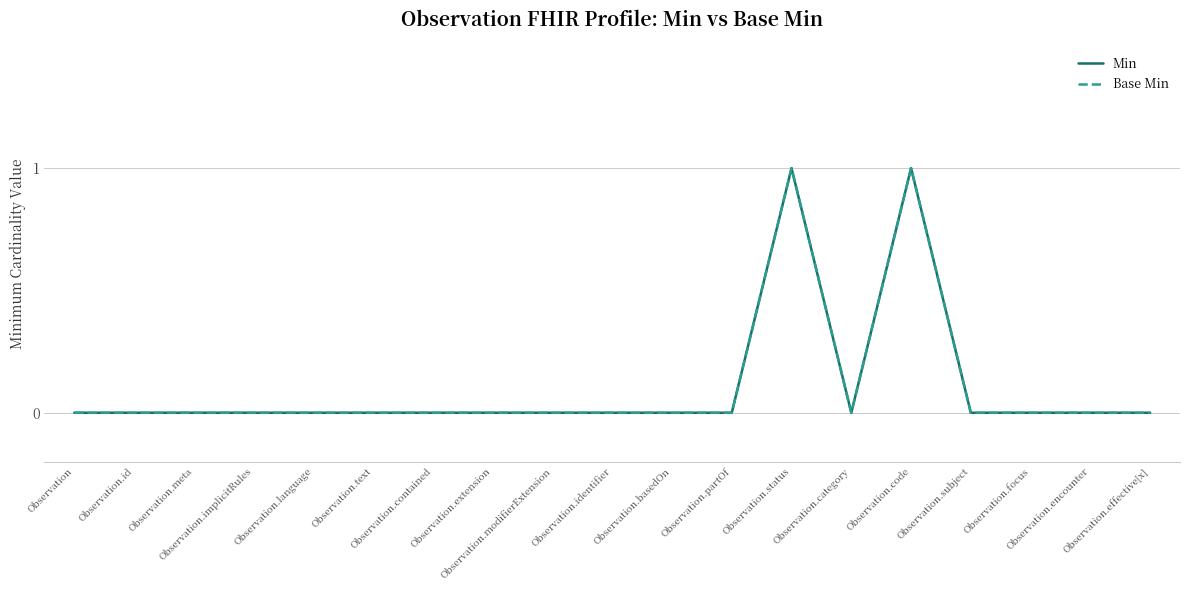

Where is Base Min nearest to the value 0?

Observation